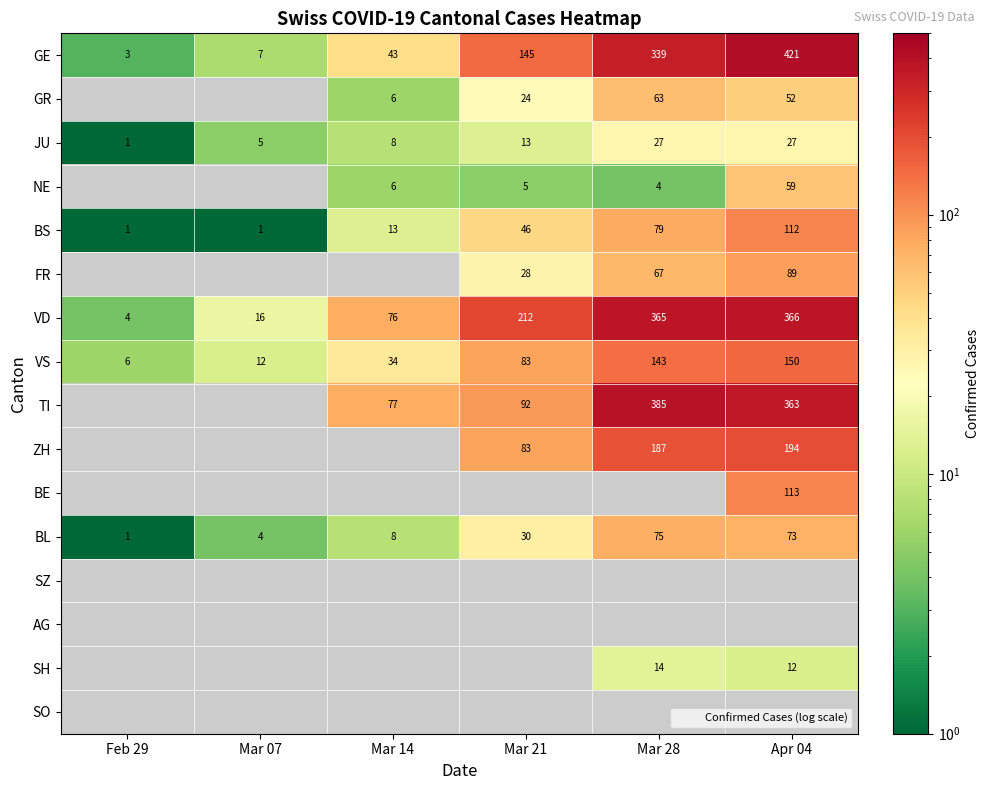

Which series changed the most between Feb 29 and Mar 07?

VD